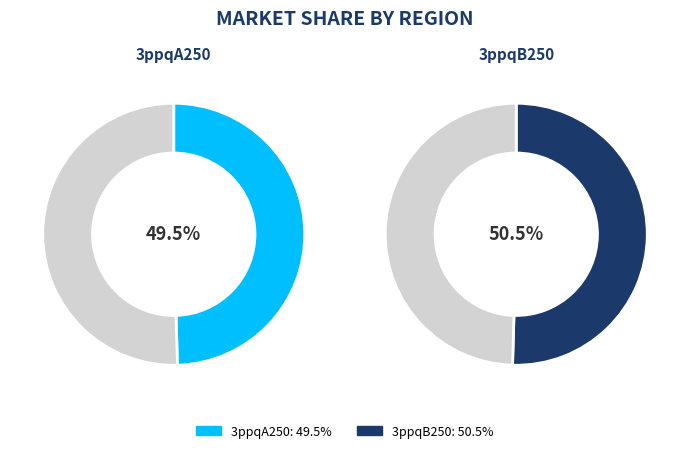

What percentage is the 3ppqB250 slice, to the nearest percent?

50%